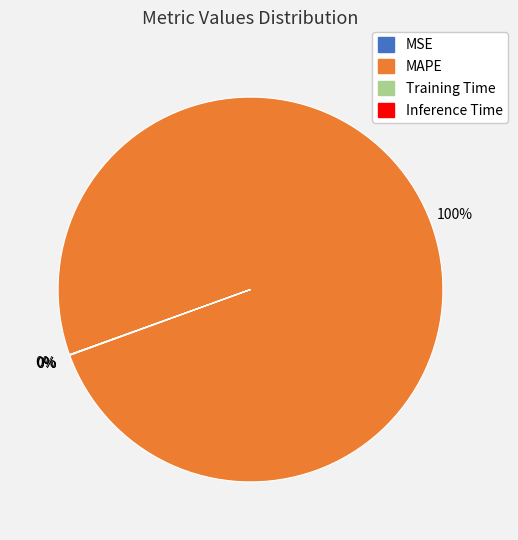

Which category has the biggest portion of the pie?

MAPE